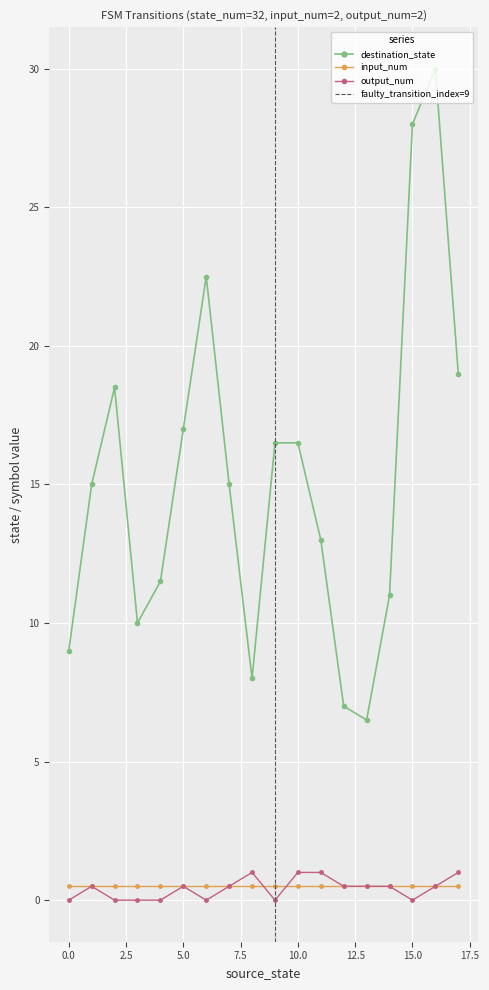

How many intersections are there between output_num and input_num?

6